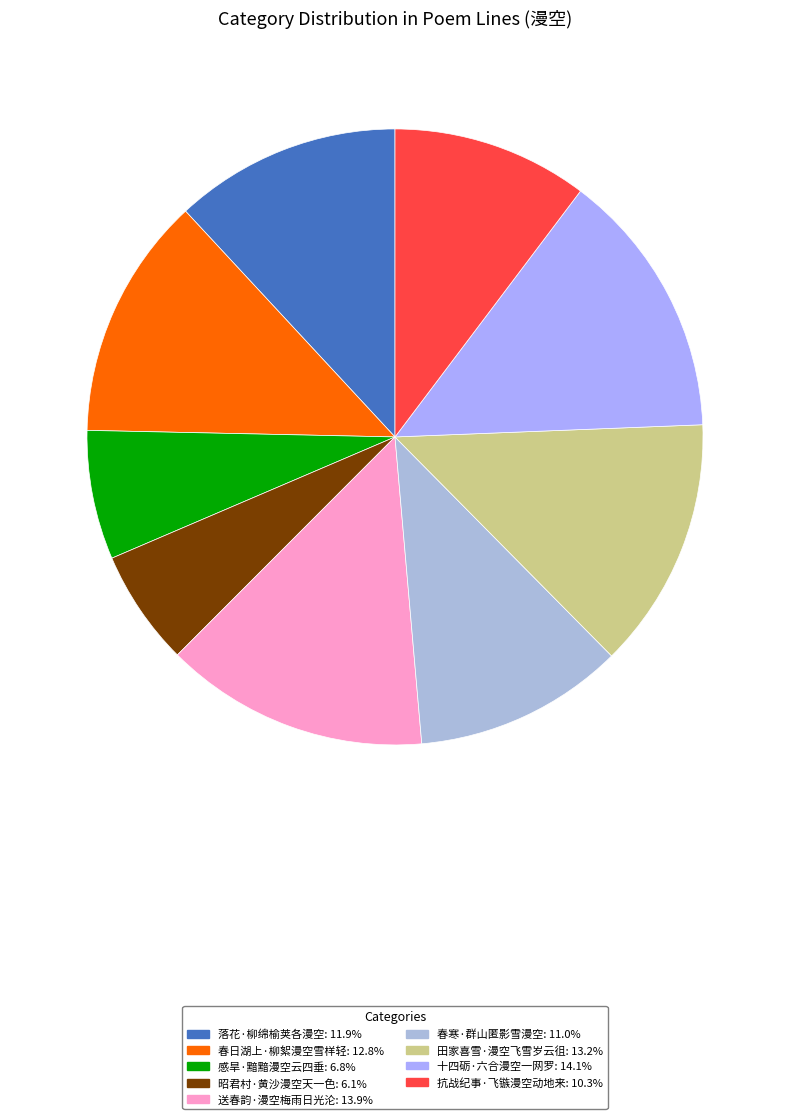

Between 昭君村·黄沙漫空天一色 and 抗战纪事·飞镞漫空动地来, which is larger?

抗战纪事·飞镞漫空动地来